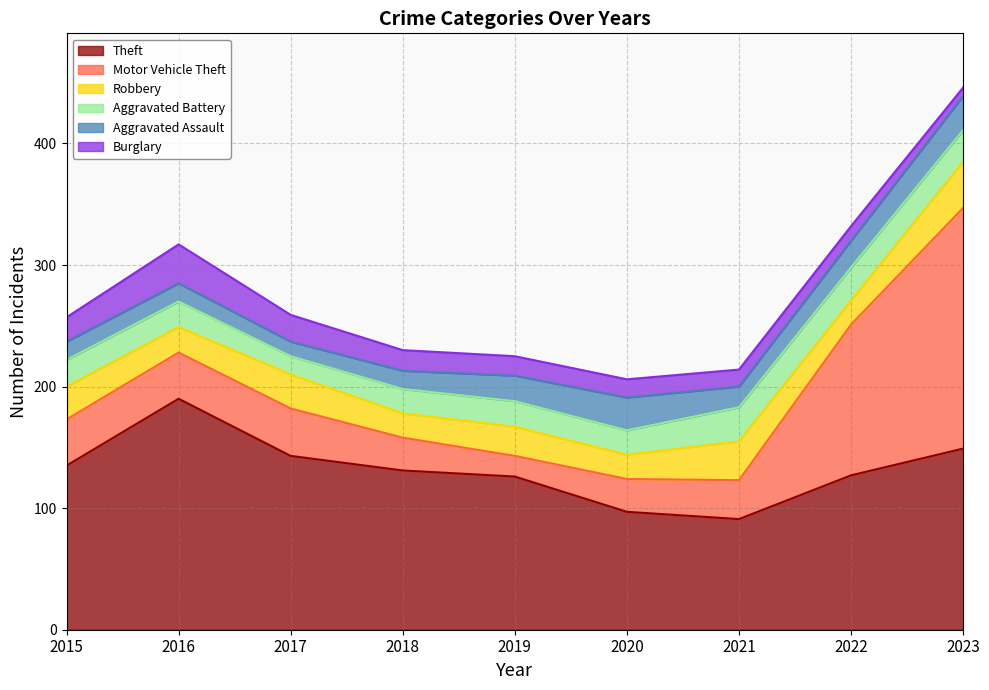

What is the smallest value displayed?

7